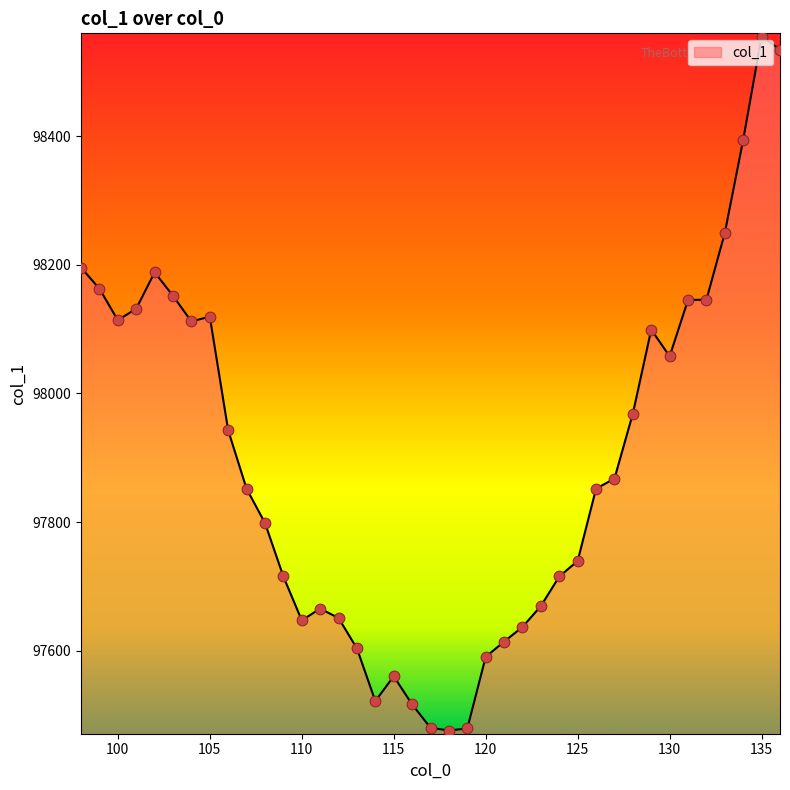

What is the smallest value displayed?

97476.2